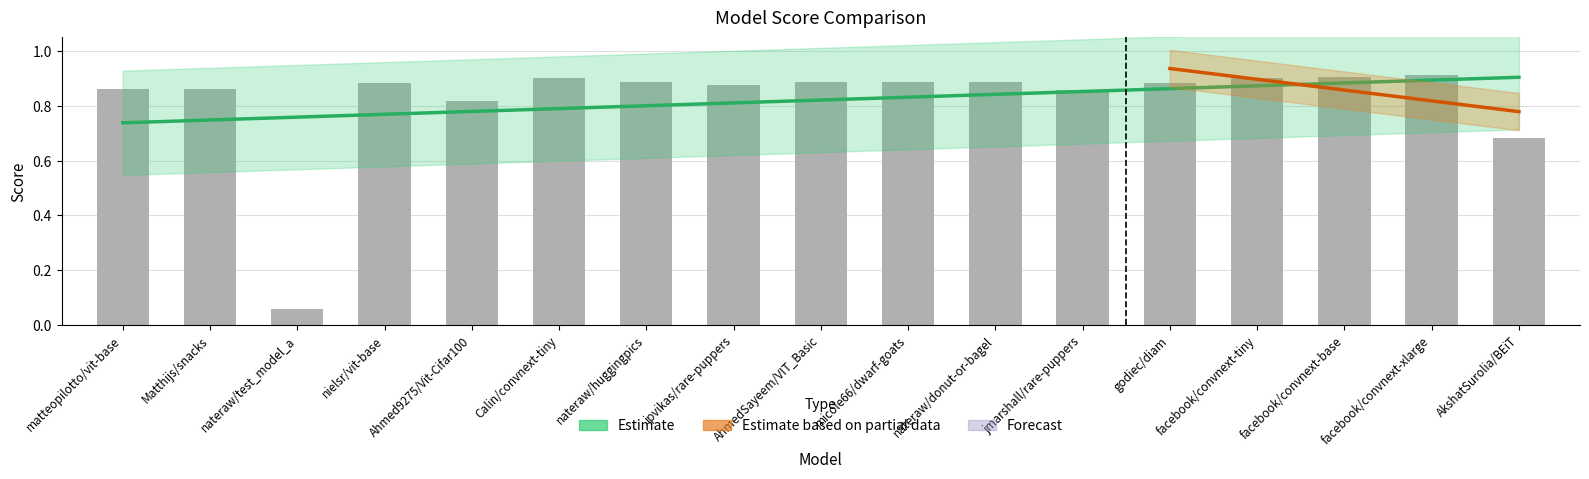

Reading left to right, list all the values displayed in this chart.

matteopilotto/vit-base=0.9	Matthijs/snacks=0.9	nateraw/test_model_a=0.1	nielsr/vit-base=0.9	Ahmed9275/Vit-Cifar100=0.8	Calin/convnext-tiny=0.9	nateraw/huggingpics=0.9	ipvikas/rare-puppers=0.9	AhmedSayeem/VIT_Basic=0.9	micole66/dwarf-goats=0.9	nateraw/donut-or-bagel=0.9	jmarshall/rare-puppers=0.9	godiec/diam=0.9	facebook/convnext-tiny=0.9	facebook/convnext-base=0.9	facebook/convnext-xlarge=0.9	AkshatSurolia/BEiT=0.7